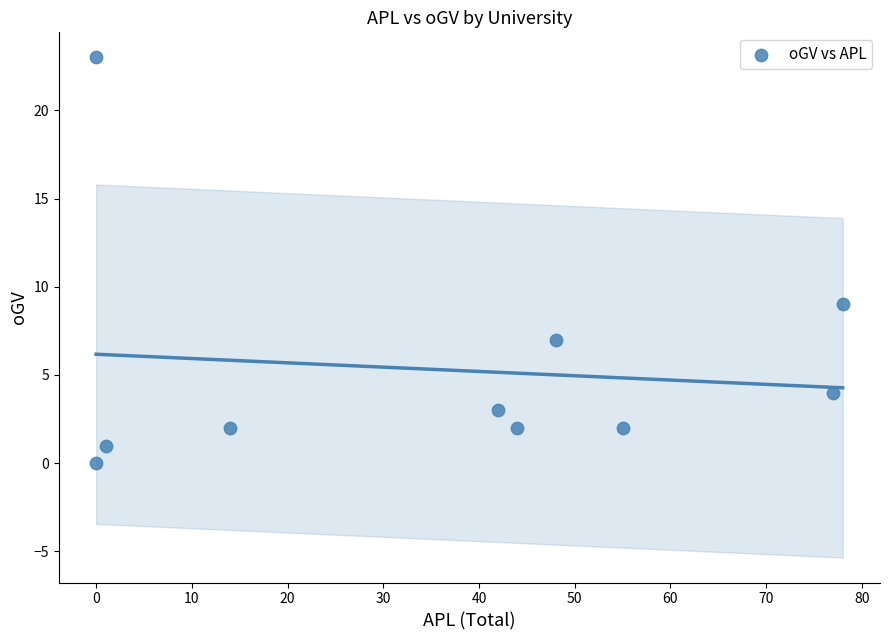

What Y value in the scatter plot is closest to 11?

9